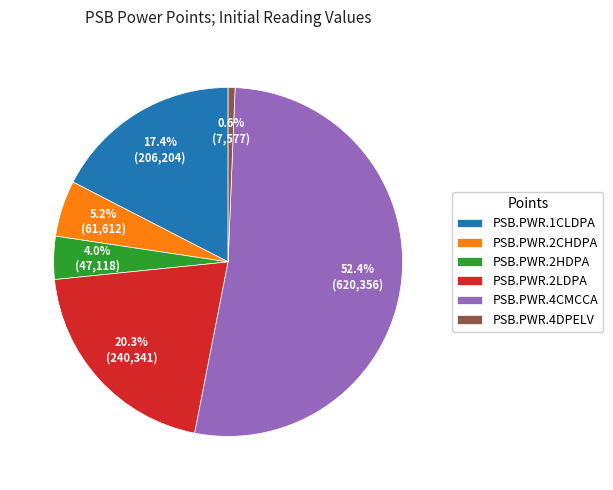

To the nearest percent, what portion does PSB.PWR.1CLDPA represent?

17%